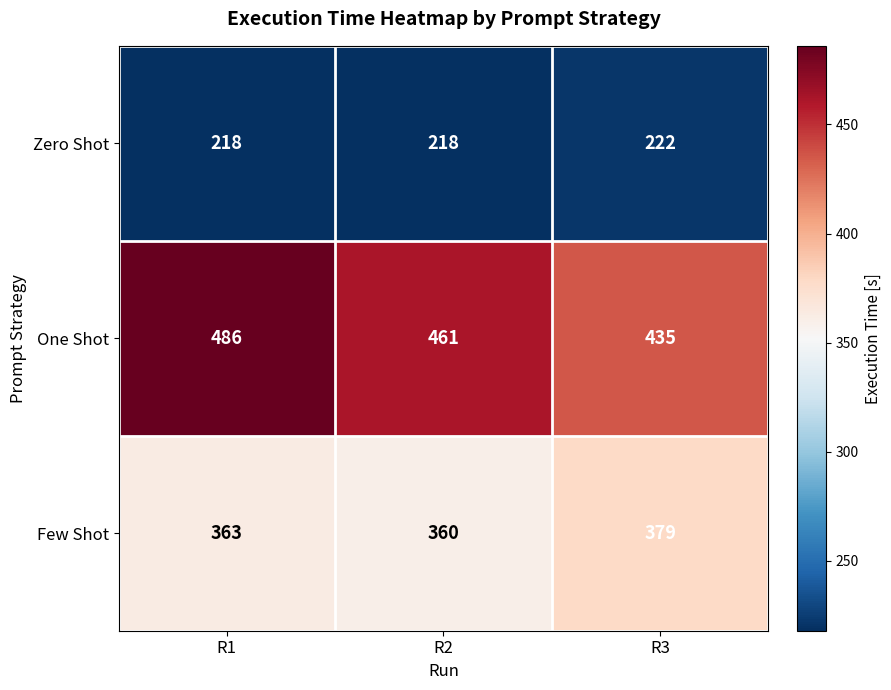

What is the average value of the One Shot series?

461